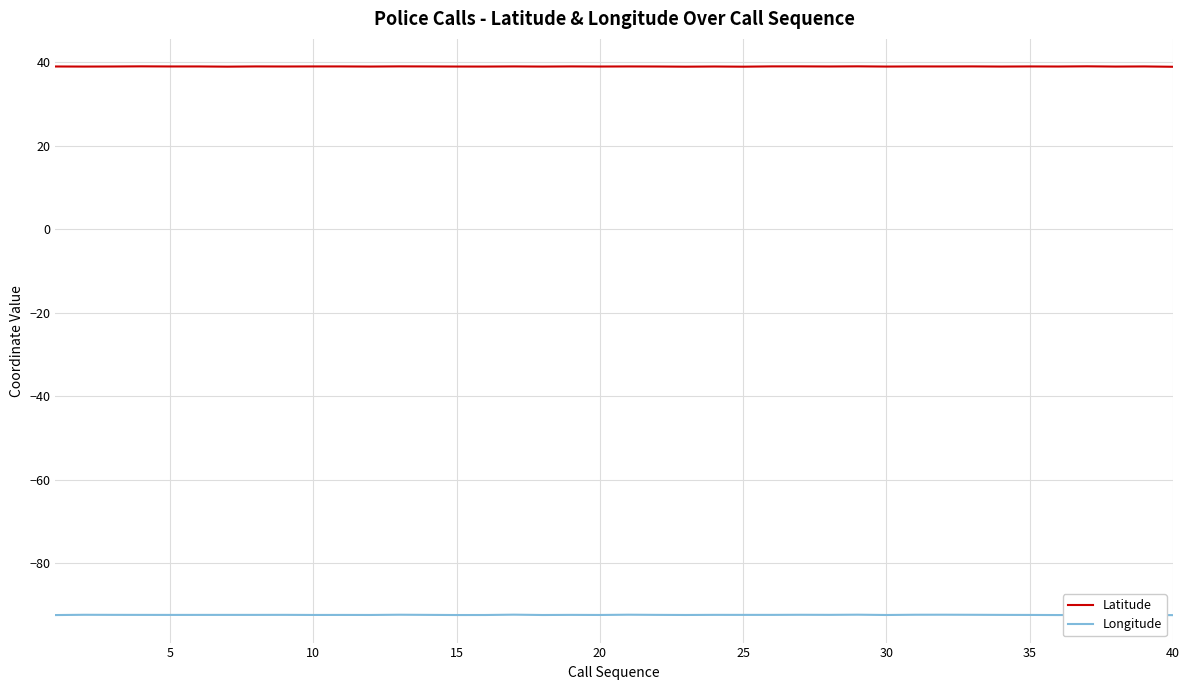

True or false: Longitude and Latitude intersect in this chart.

False